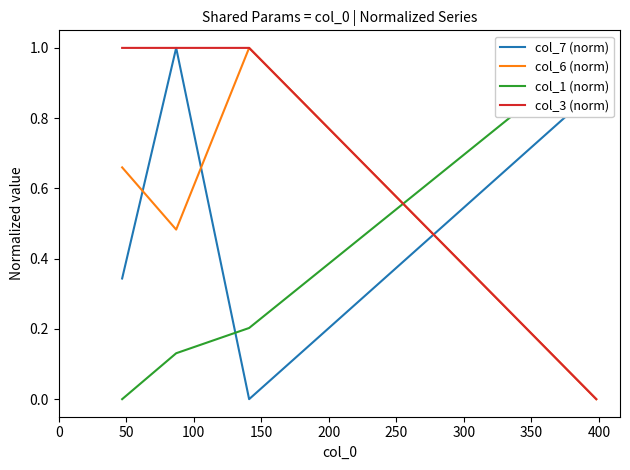

Is it true that col_3 (norm) equals 1.0 at 100?

True